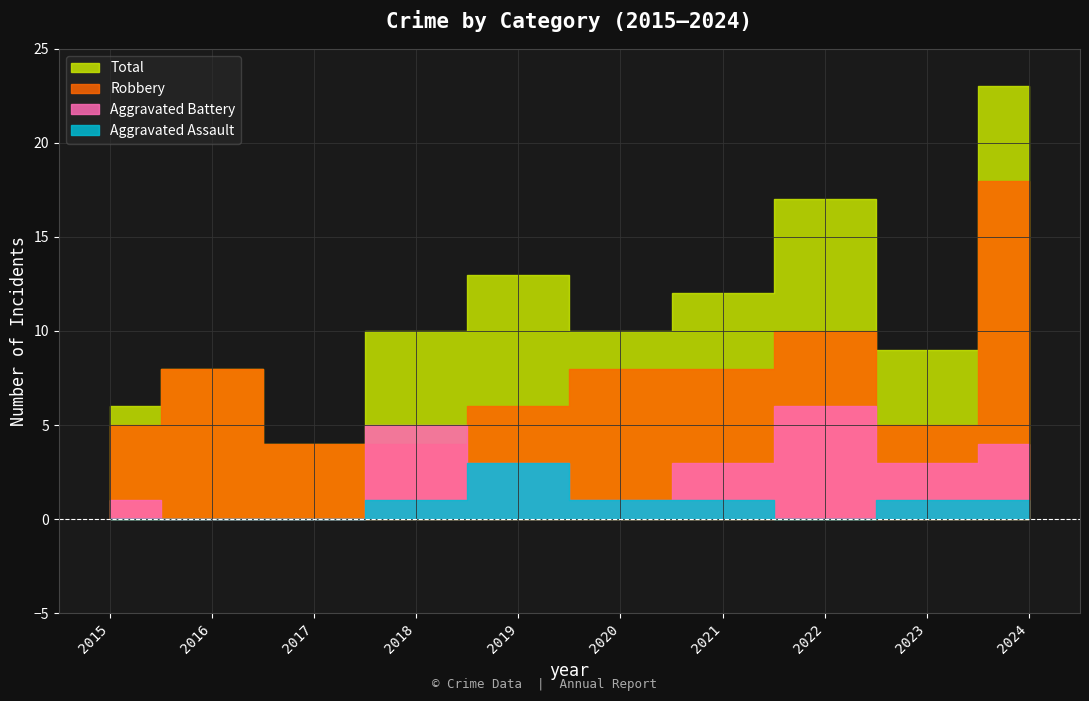

At which category is the sum across all series the highest?

2024